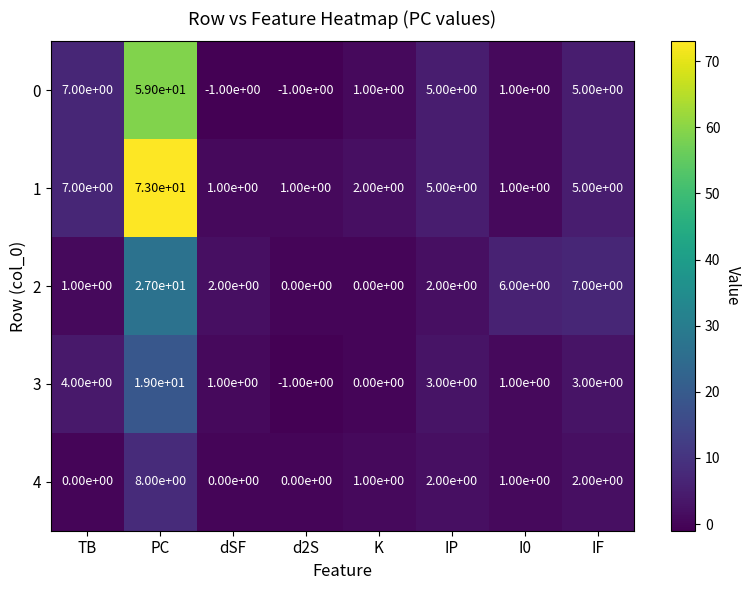

How many distinct data groups are displayed?

5